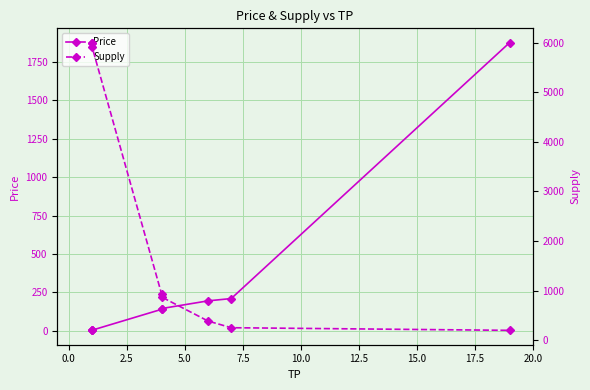

Which series has the widest spread of values?

Supply